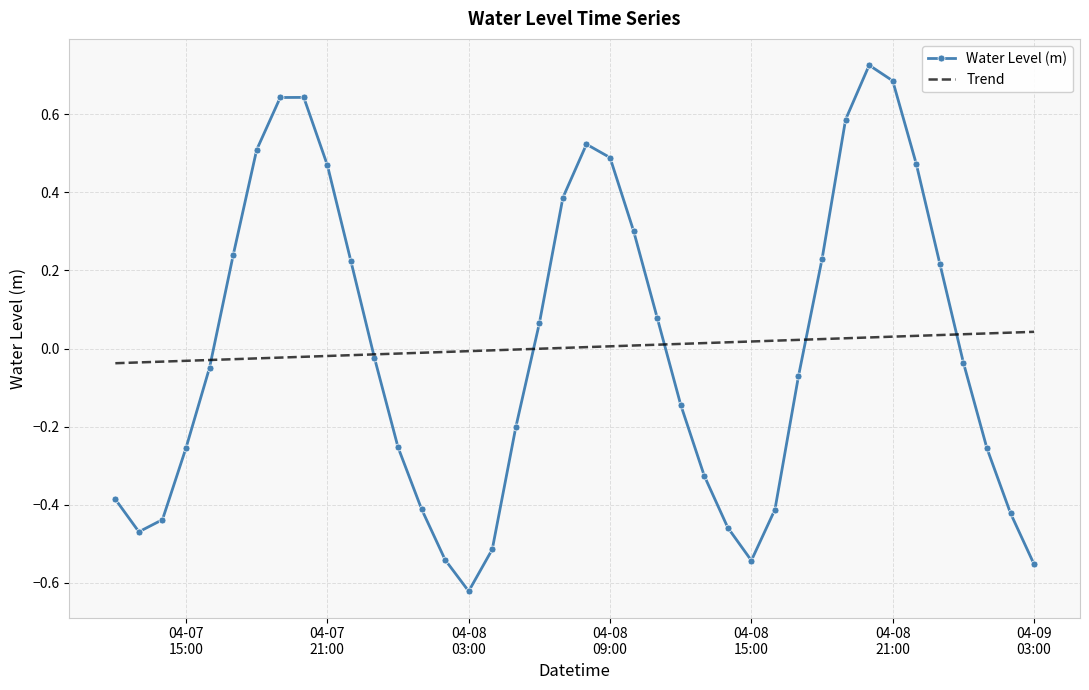

List the series in order of their peak value, highest first.

Water Level (m), Trend